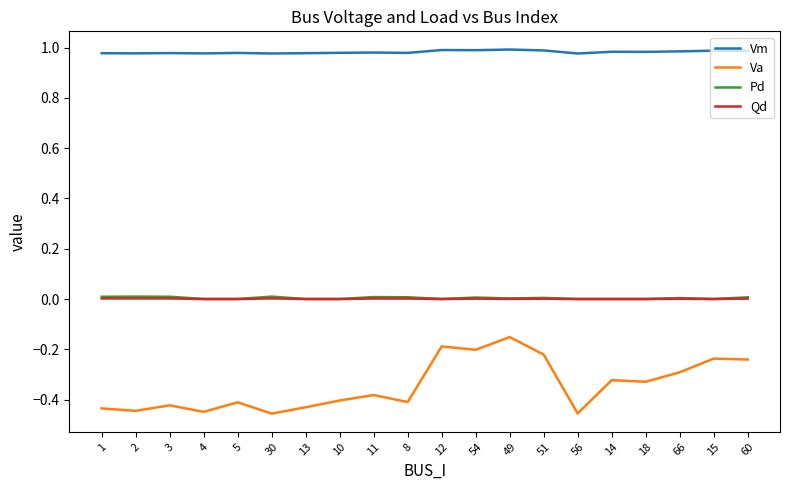

Which series has the widest spread of values?

Va